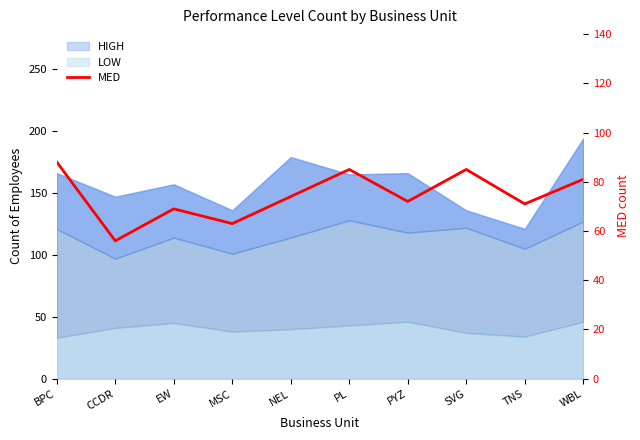

What is the label of the 6th point from the left?

PL